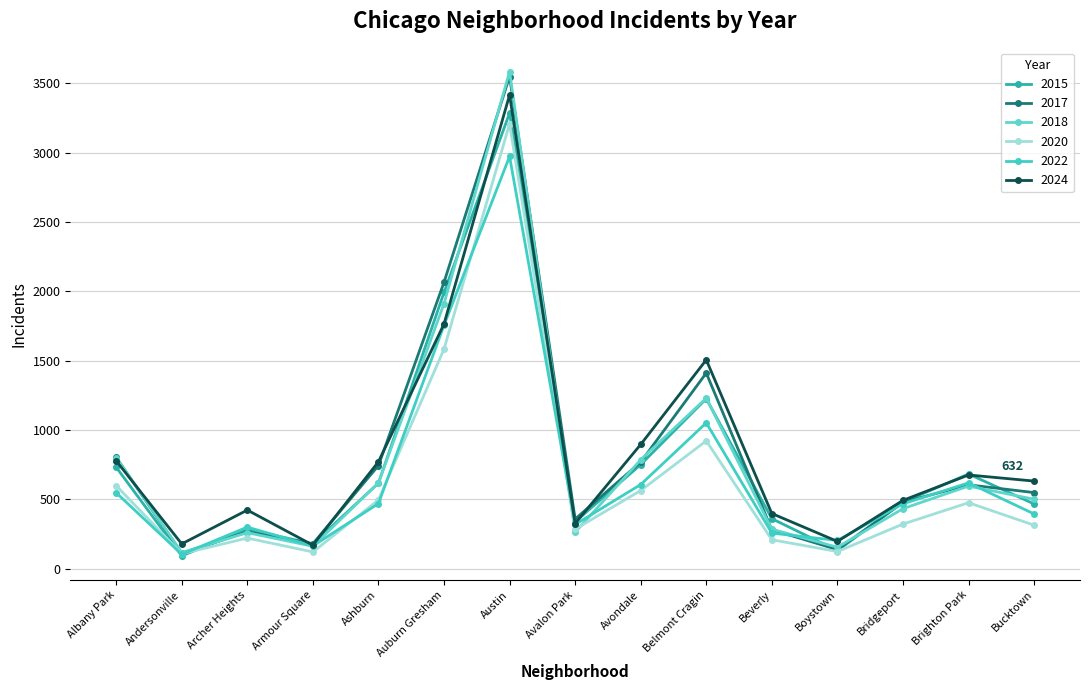

The 2024 series shows 179 at Andersonville. True or false?

True